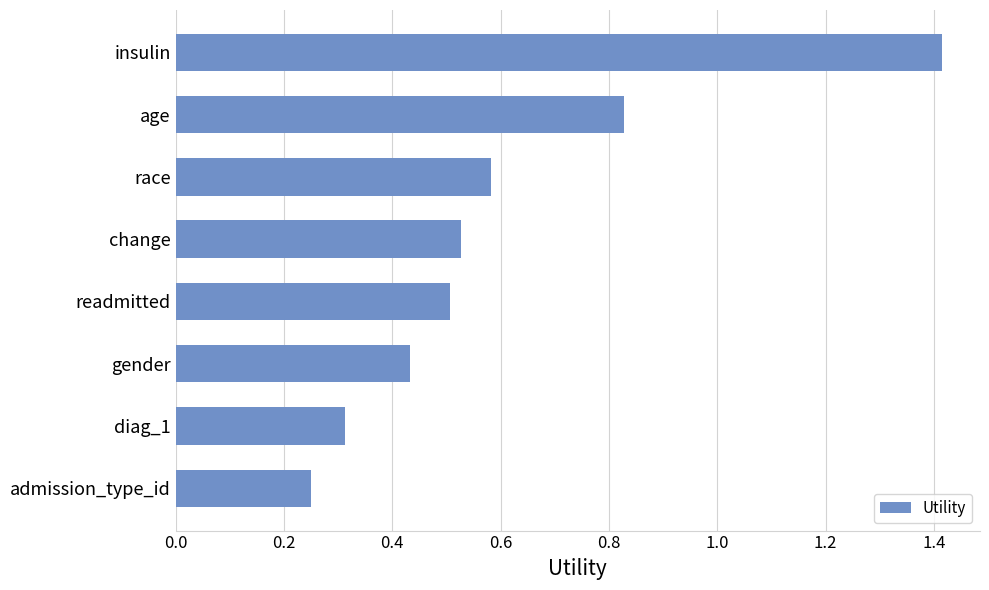

List the labels in order of value, smallest first.

admission_type_id, diag_1, gender, readmitted, change, race, age, insulin